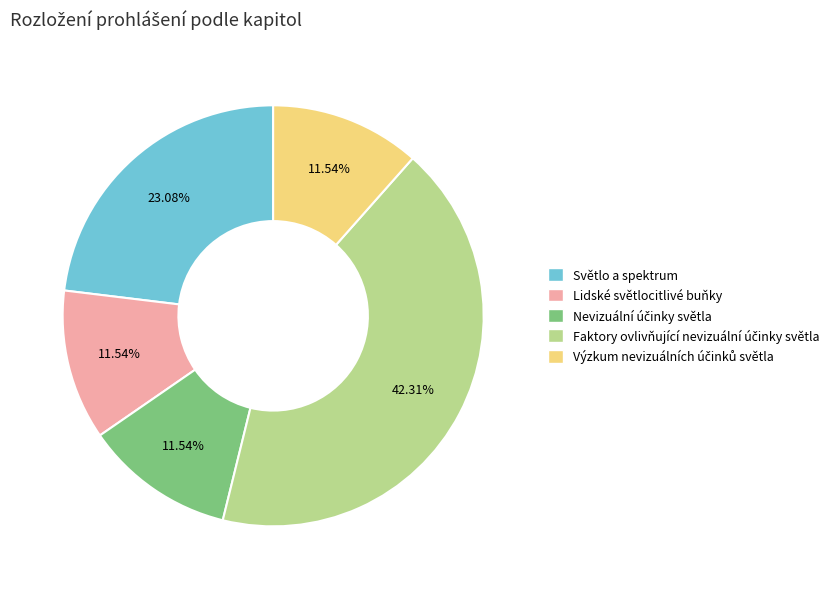

Count the number of slices in the pie.

5